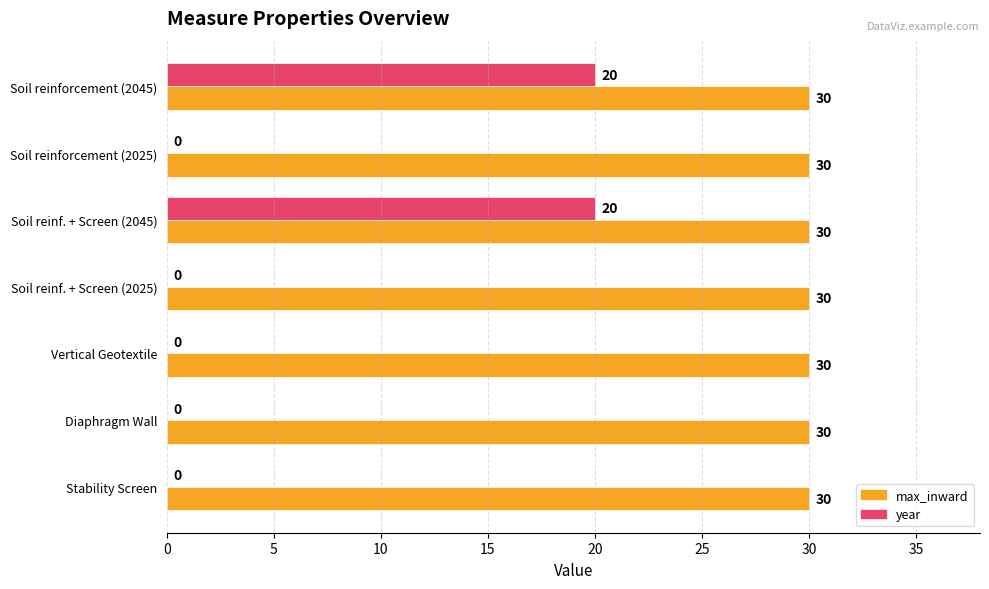

What is the sum of the year values at Soil reinf. + Screen (2045) and Soil reinforcement (2025)?

20